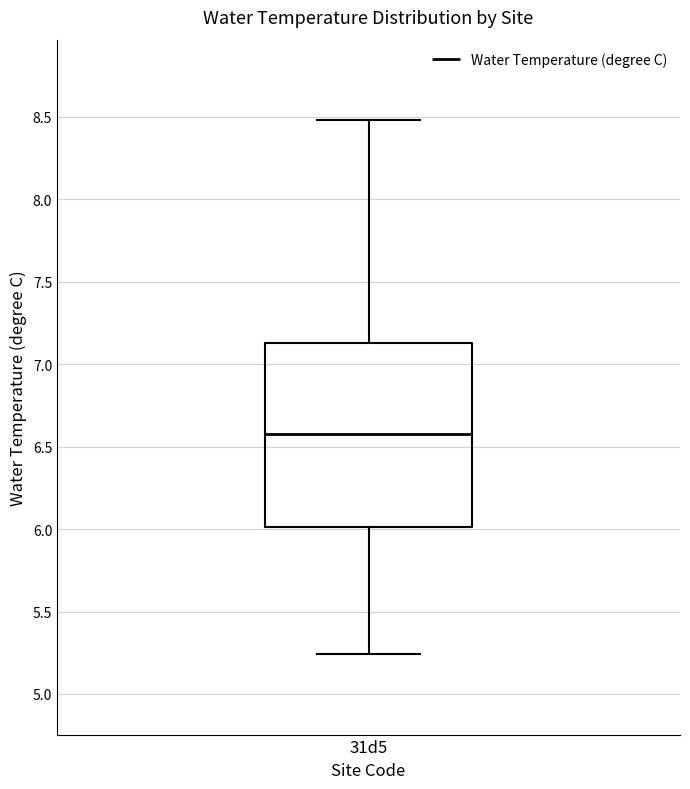

Transcribe this box plot: give where the median line is, the range the box spans, and where the two whiskers end, as read against the y-axis. The values are not printed on the chart, so give them approximately, as read against the axis.

median 6.60, box 6.00 to 7.15, whiskers 5.25 to 8.50